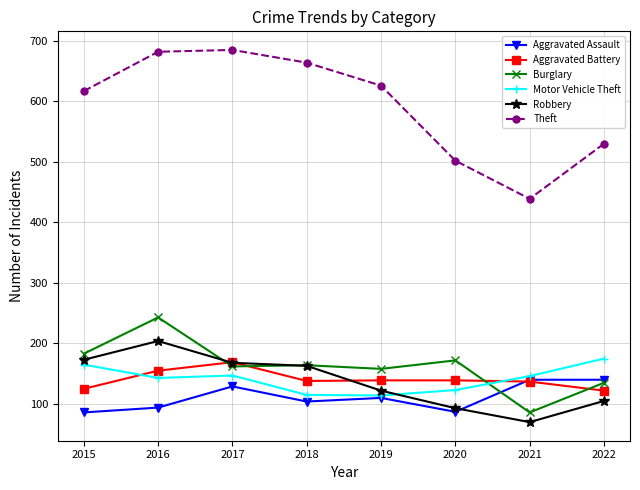

What is the difference between the maximum and second lowest values in the Aggravated Assault series?

53